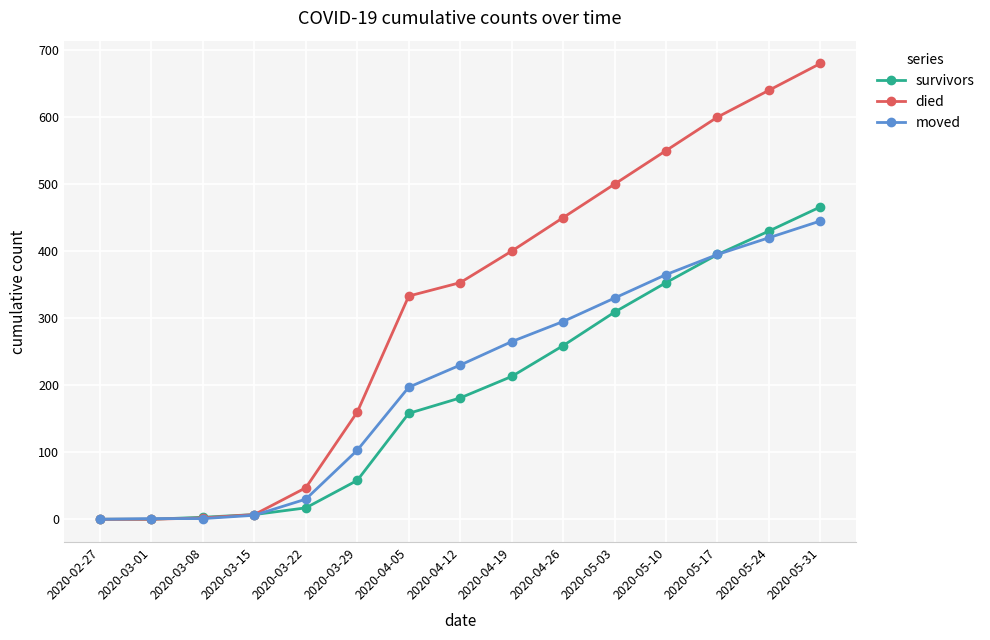

How many values in the died series are below 353?

7